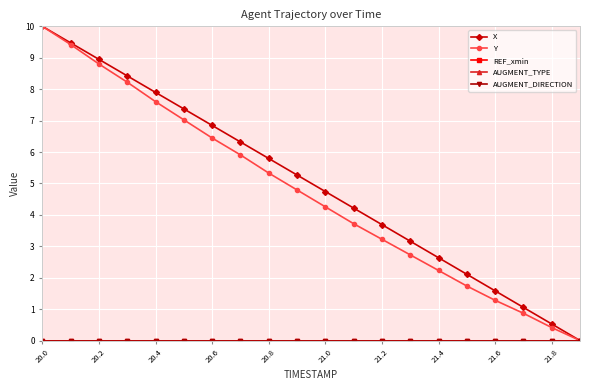

Which series has the largest range (max minus min)?

X